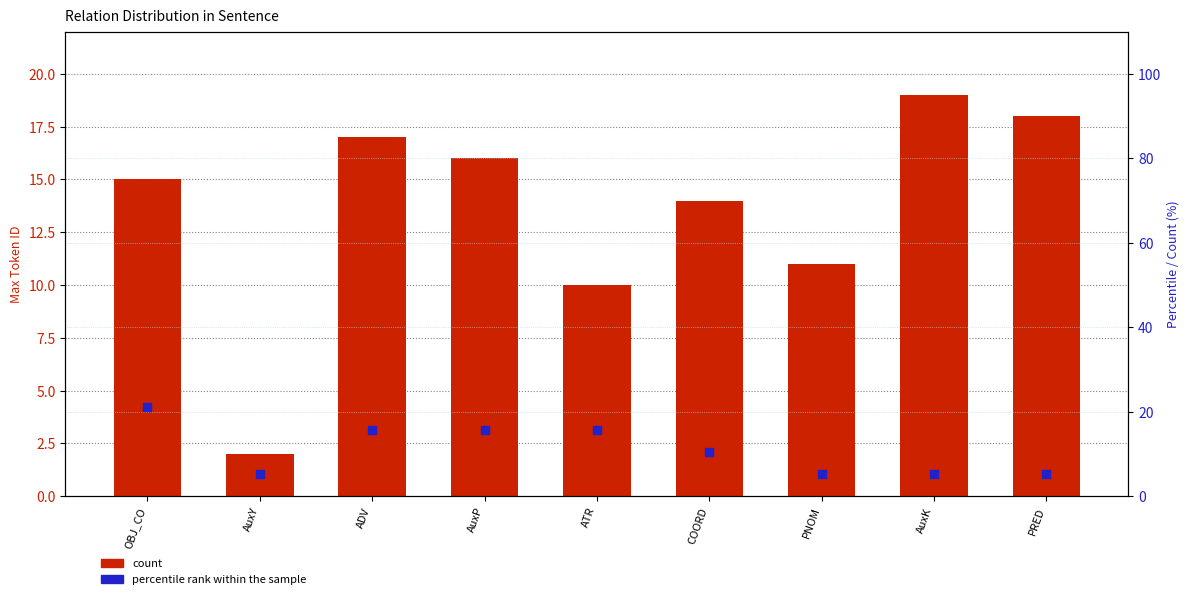

Which series reaches the maximum Y coordinate?

percentile rank within the sample